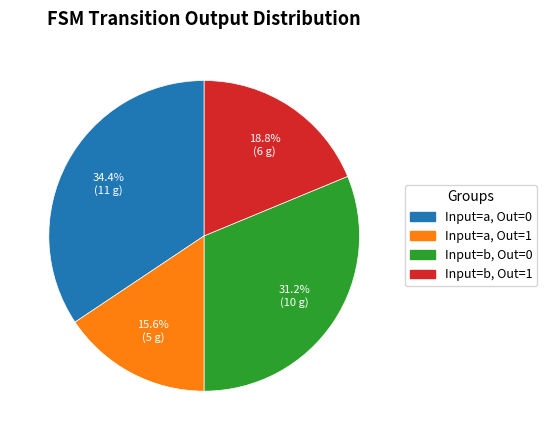

Does any single category account for the majority?

No